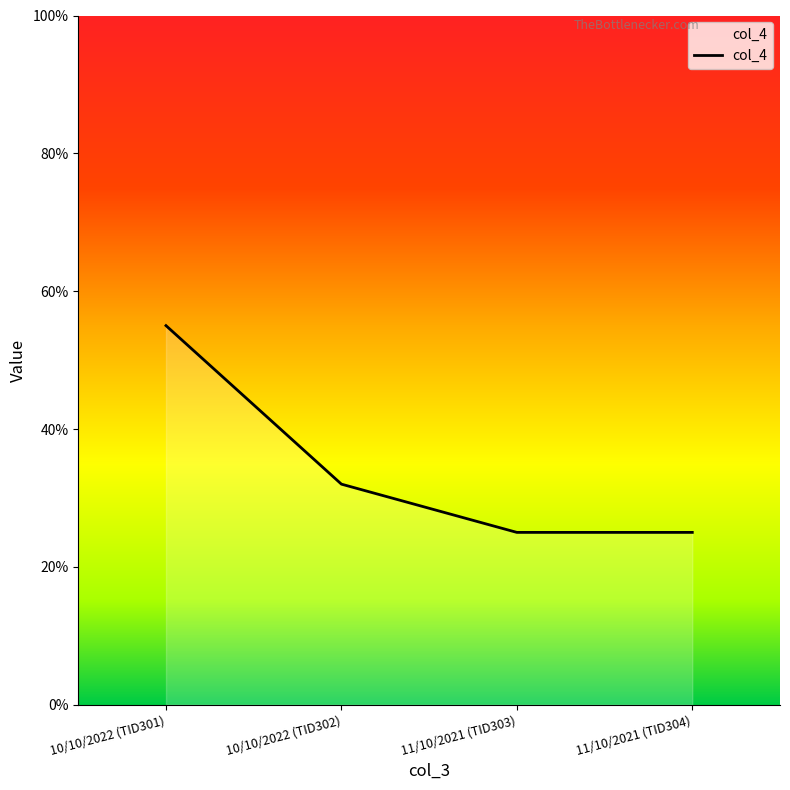

What is the change in value from 10/10/2022 (TID301) to 10/10/2022 (TID302)?

-23